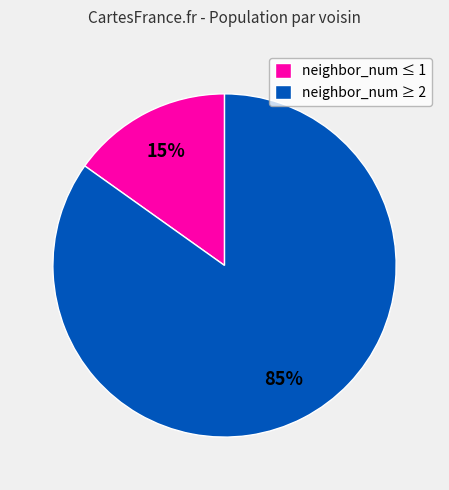

To the nearest percent, what is the average slice percentage?

50%